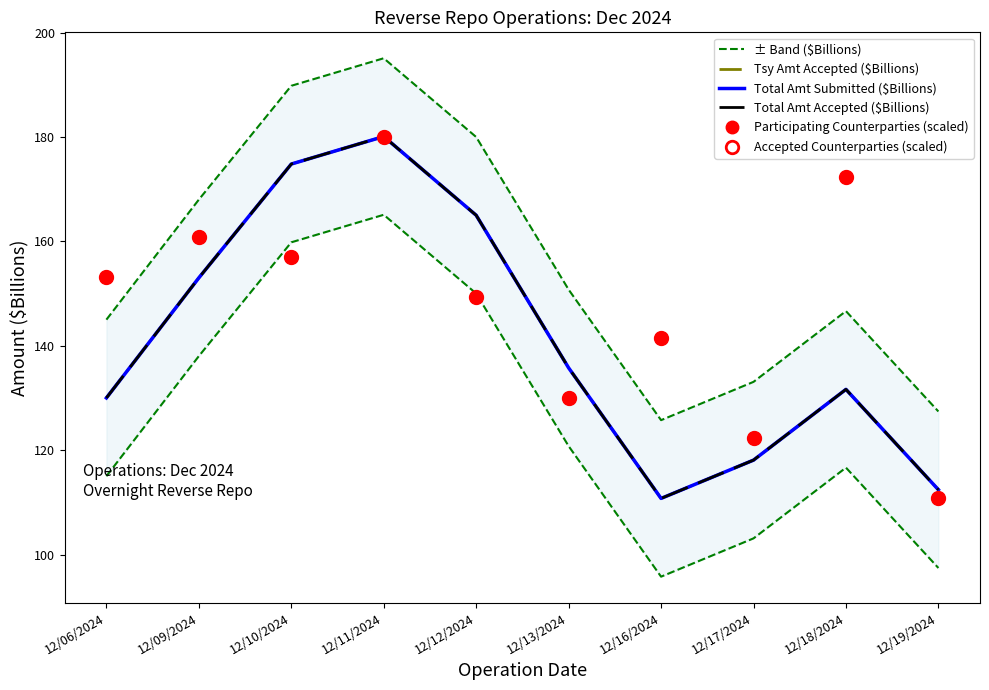

Where is the first local maximum for Accepted Counterparties (scaled)?

12/09/2024